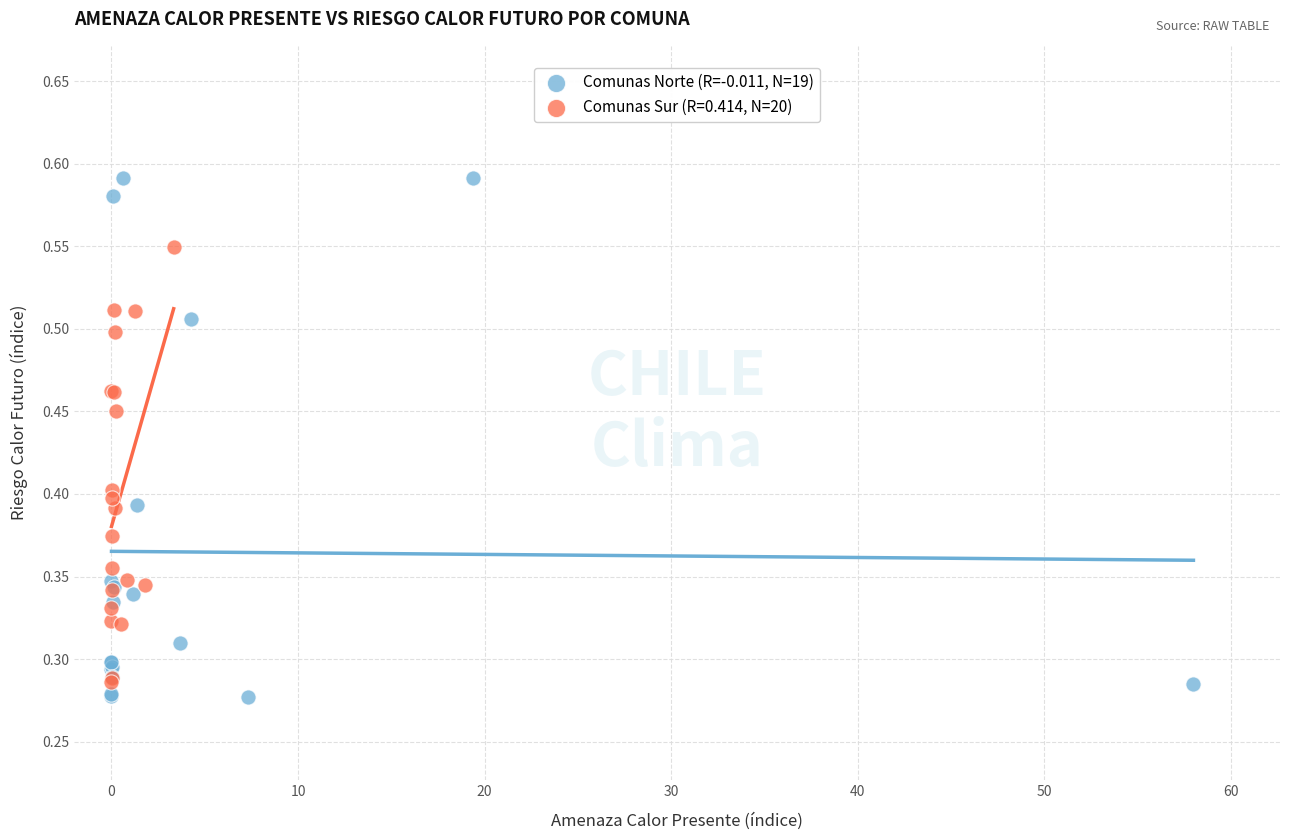

Which series reaches the maximum Y coordinate?

Comunas Norte (R=-0.011, N=19)